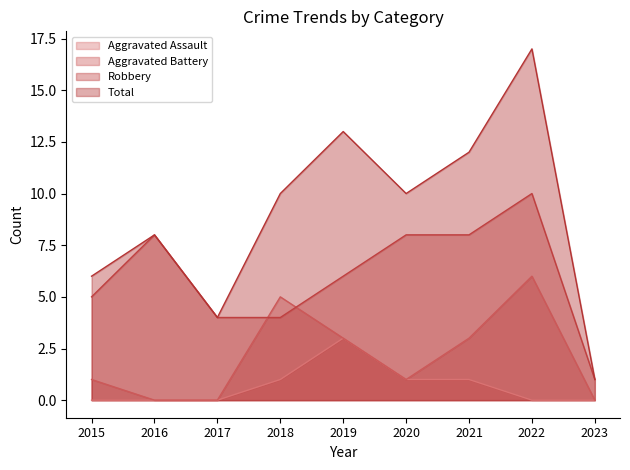

True or false: Aggravated Assault and Robbery intersect in this chart.

False